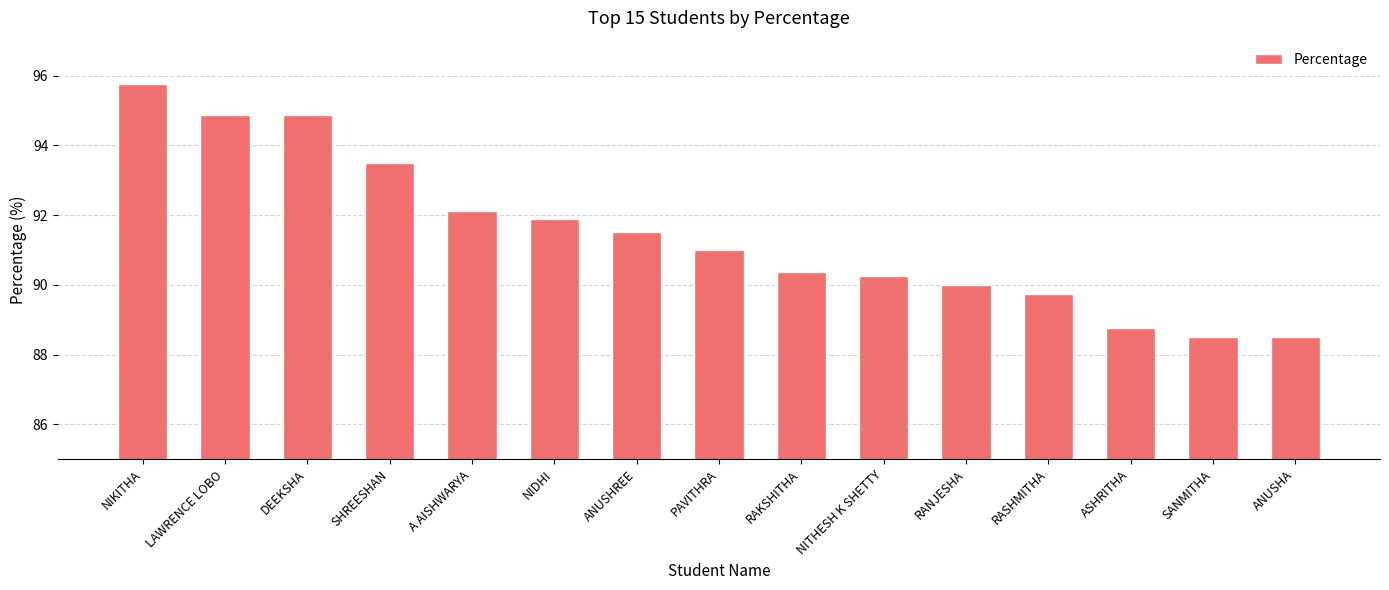

What is the smallest value displayed?

88.5